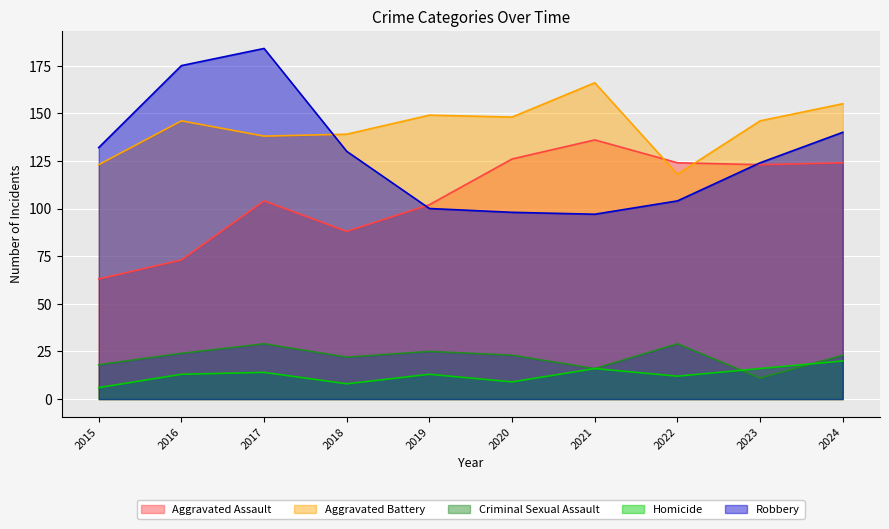

Is it true that Aggravated Assault equals 73 at 2016?

True